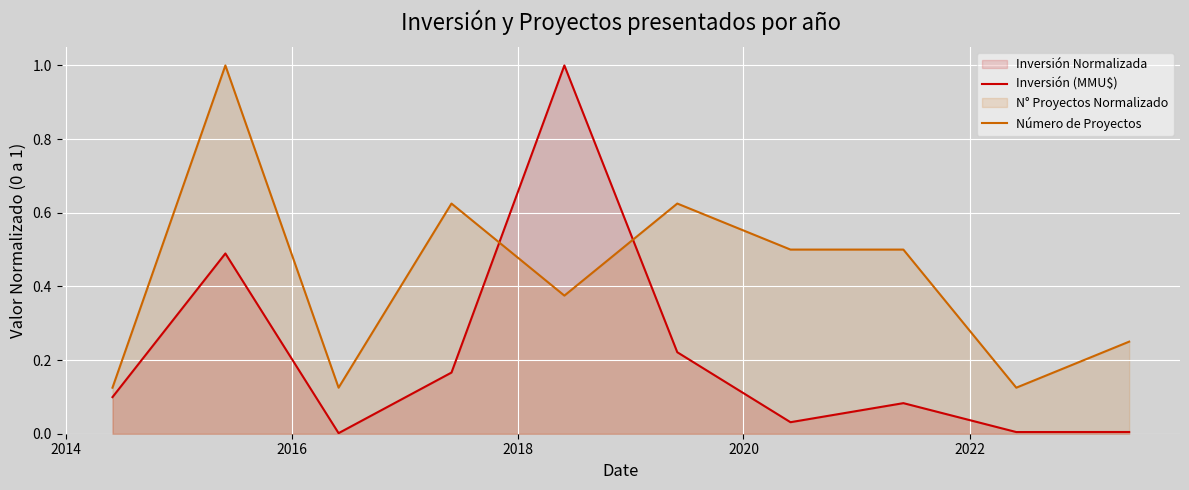

True or false: Inversión (MMU$) and Número de Proyectos cross at least once.

True